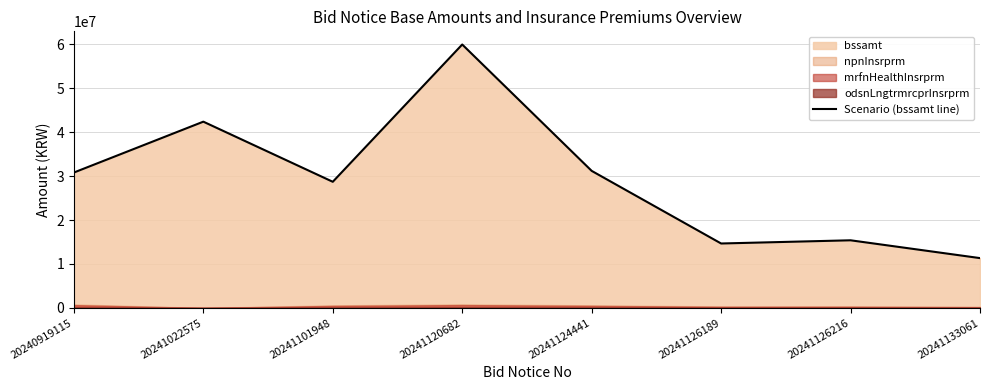

List the labels in order of value, smallest first.

20241133061, 20241126189, 20241126216, 20241101948, 20240919115, 20241124441, 20241022575, 20241120682